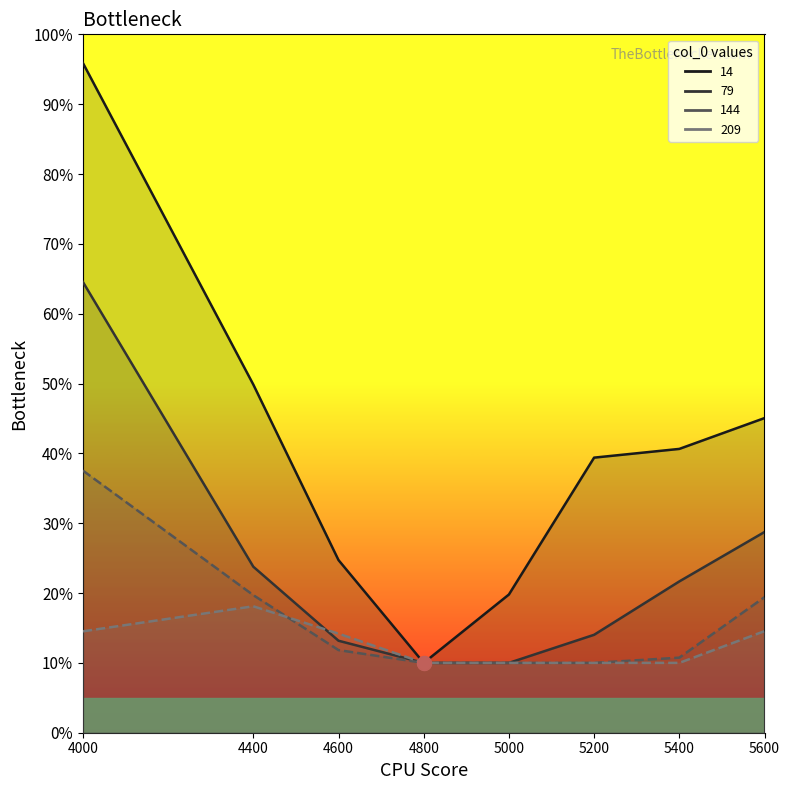

Which category has the lowest value in the 209 series?

4800